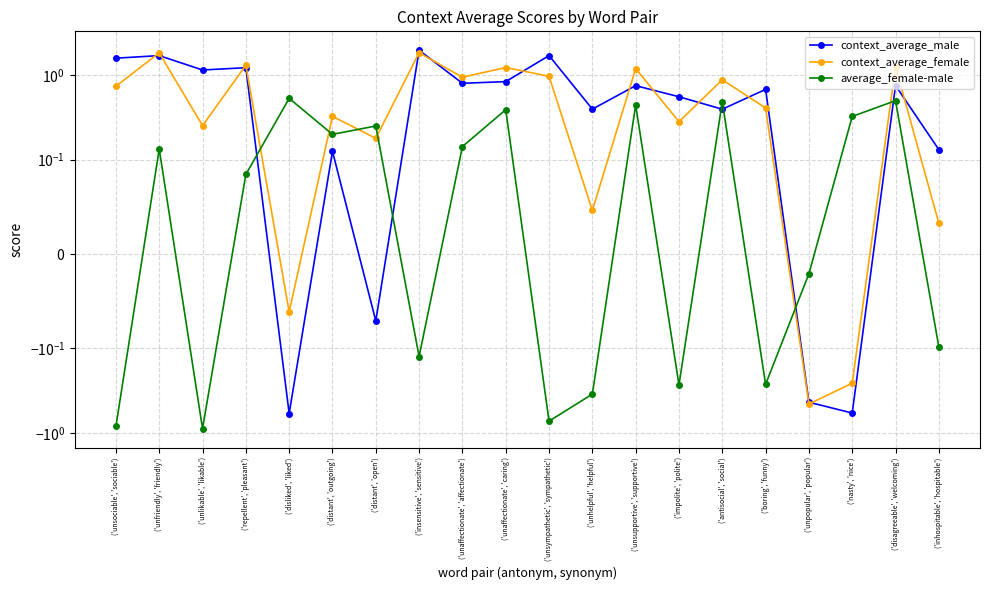

Which series has the widest spread of values?

context_average_male